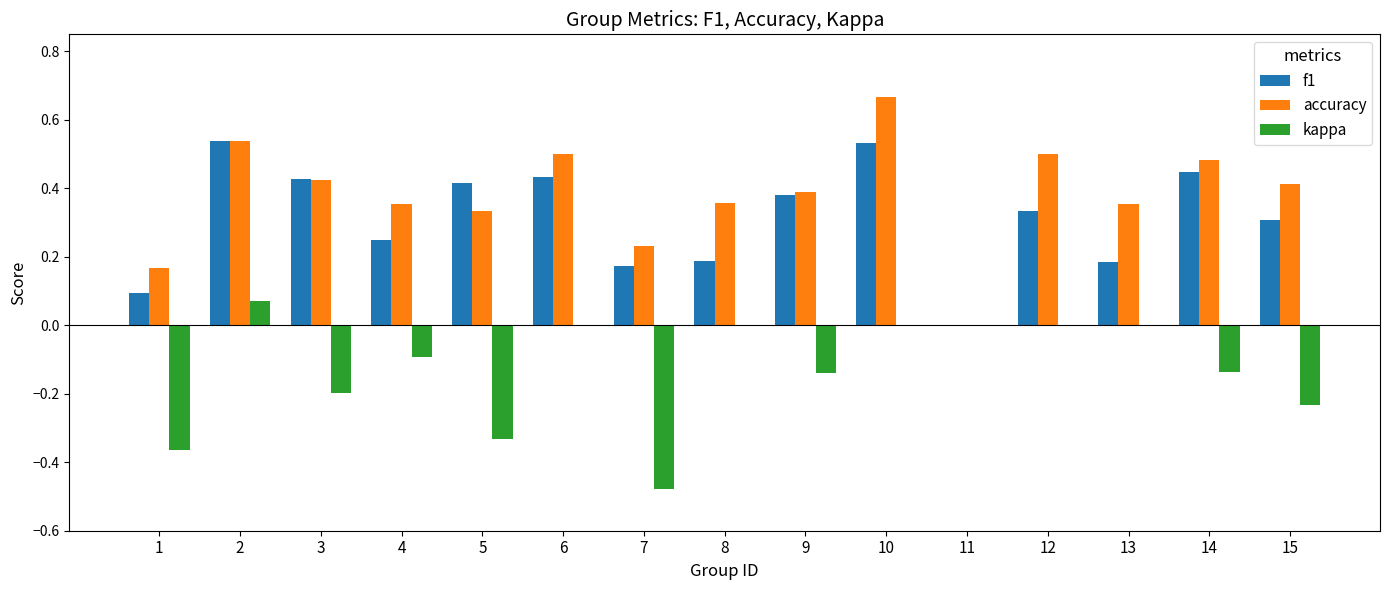

What is the total value across all series at 10?

1.2